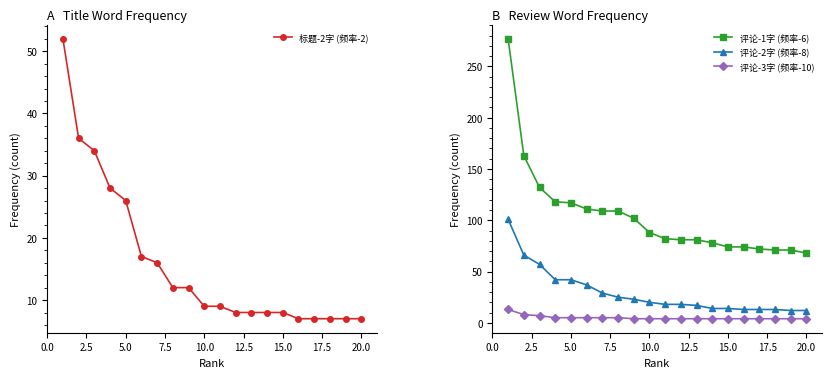

What is the highest value of the 评论-3字 (频率-10) series?

13